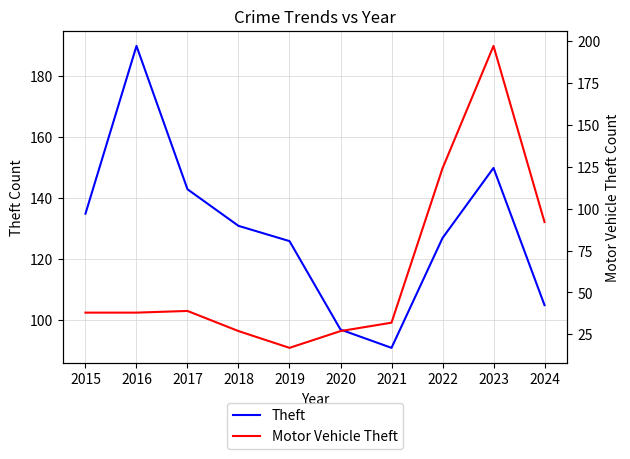

What is the difference between the highest and lowest values at 2017?

104